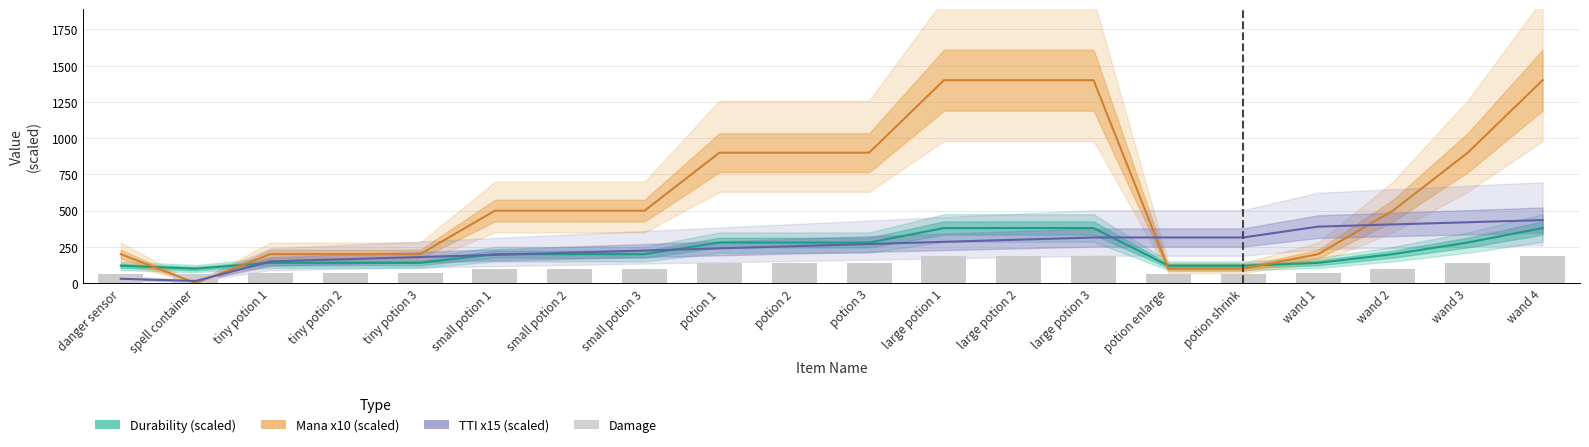

The chart shows a value of 216 at potion 2. True or false?

False